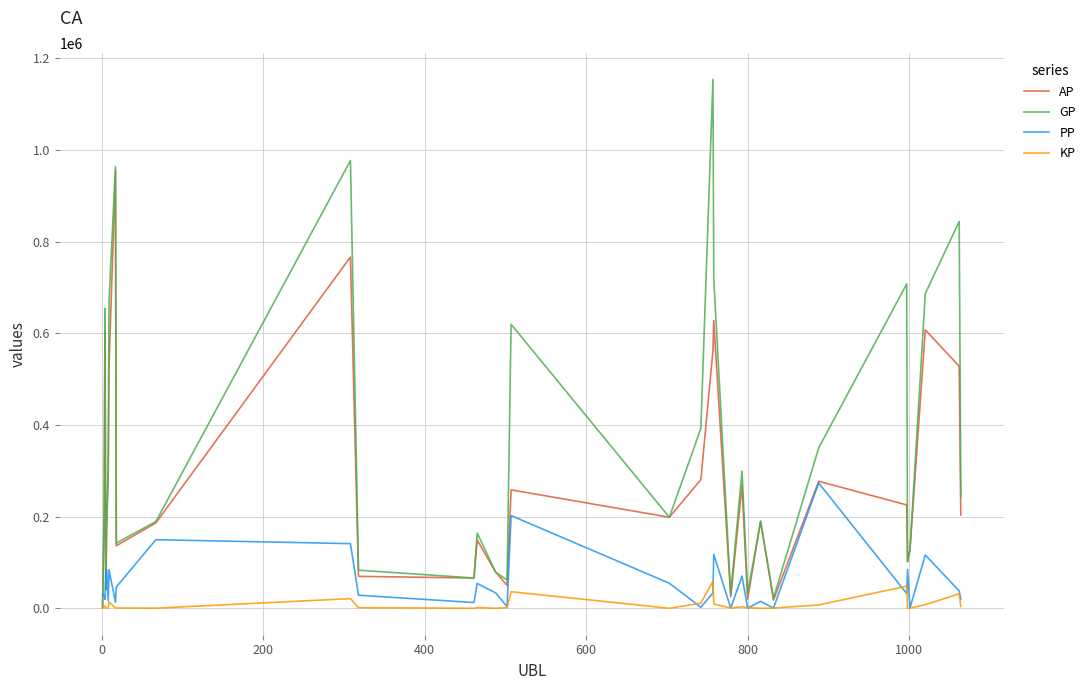

Which series has the widest spread of values?

GP